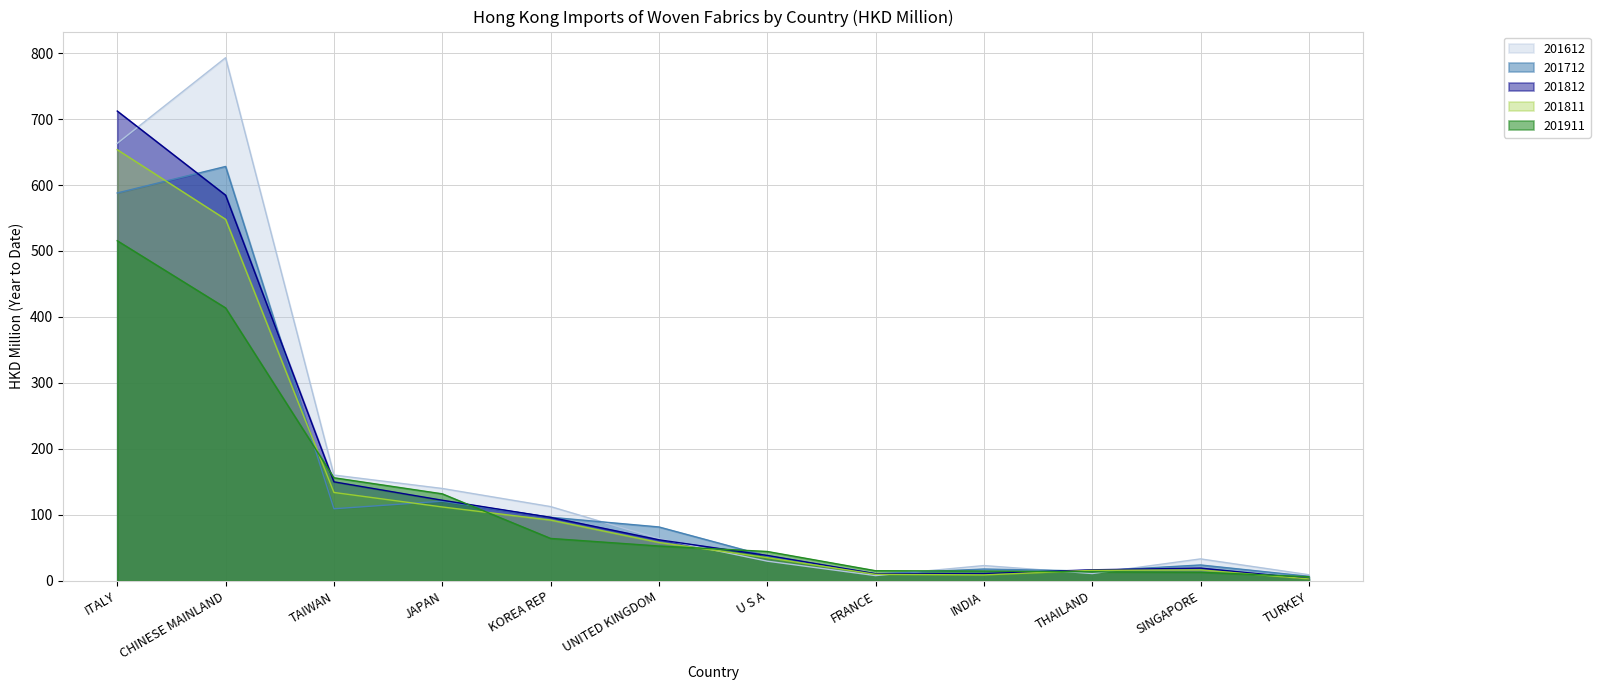

At CHINESE MAINLAND, list the series in order from smallest to largest.

201911, 201811, 201812, 201712, 201612